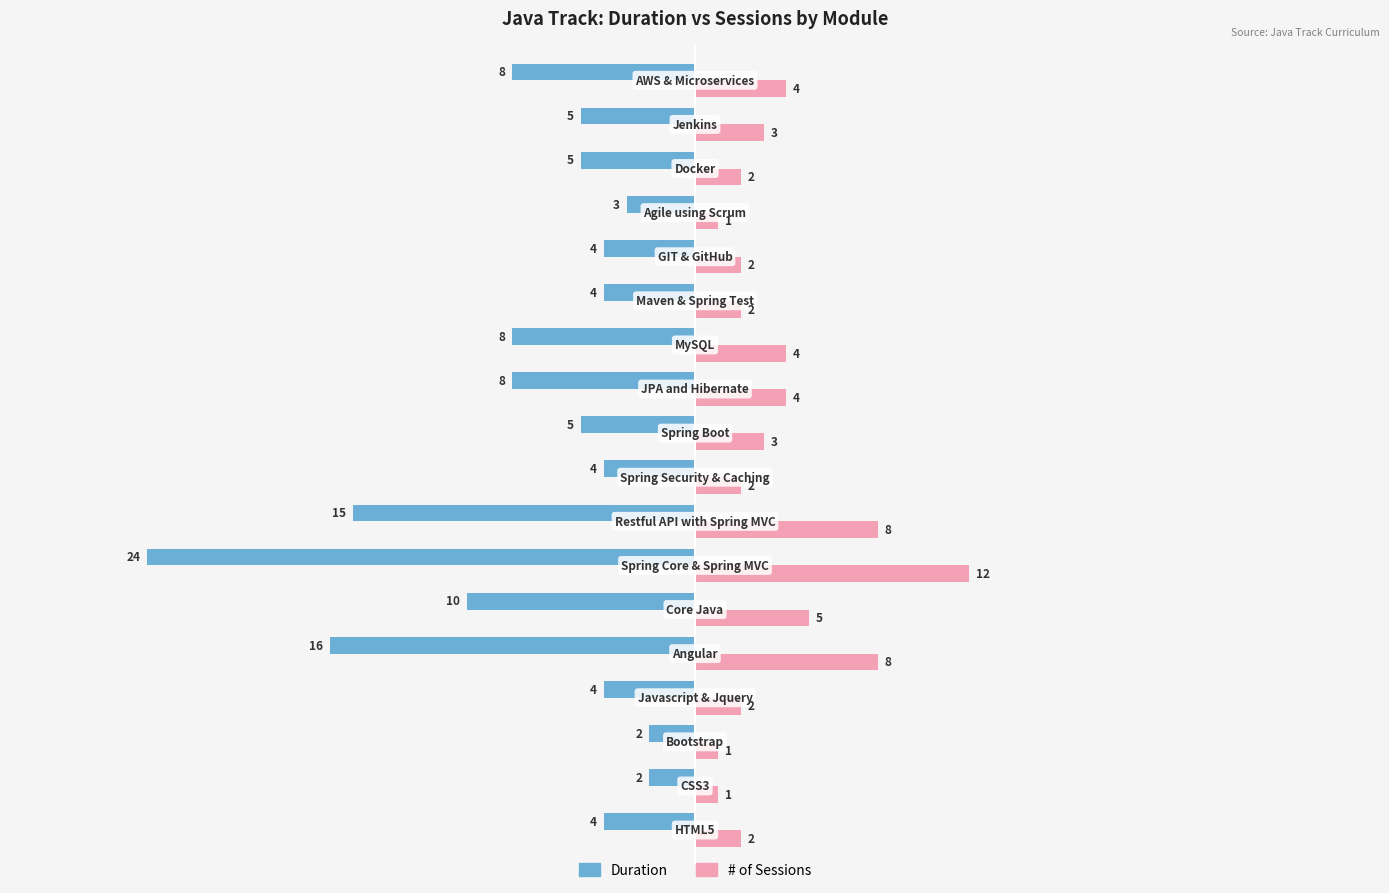

What is the difference between the maximum and minimum values in the Duration series?

22